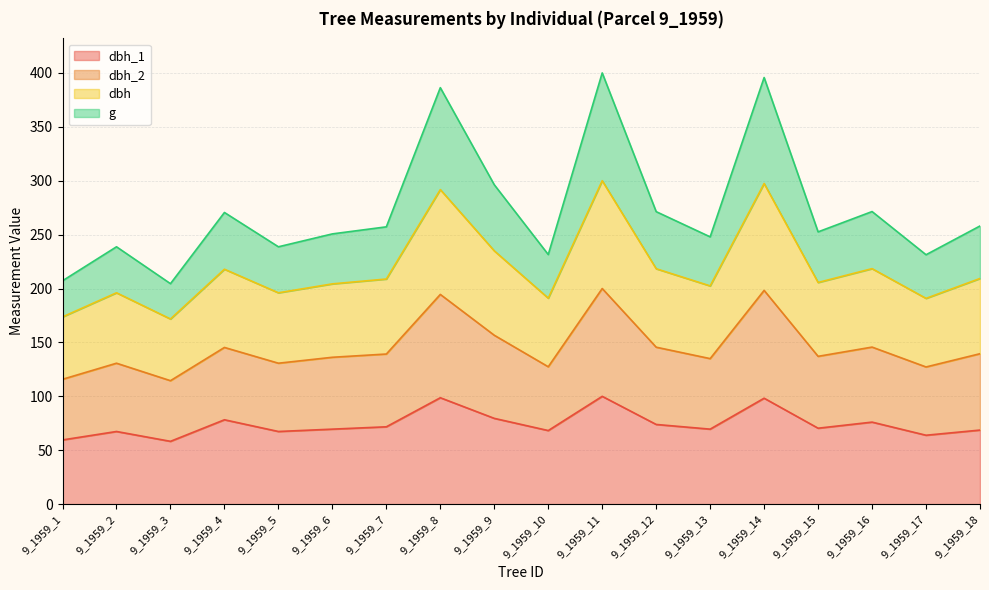

Which category has the lowest value in the dbh_2 series?

9_1959_3